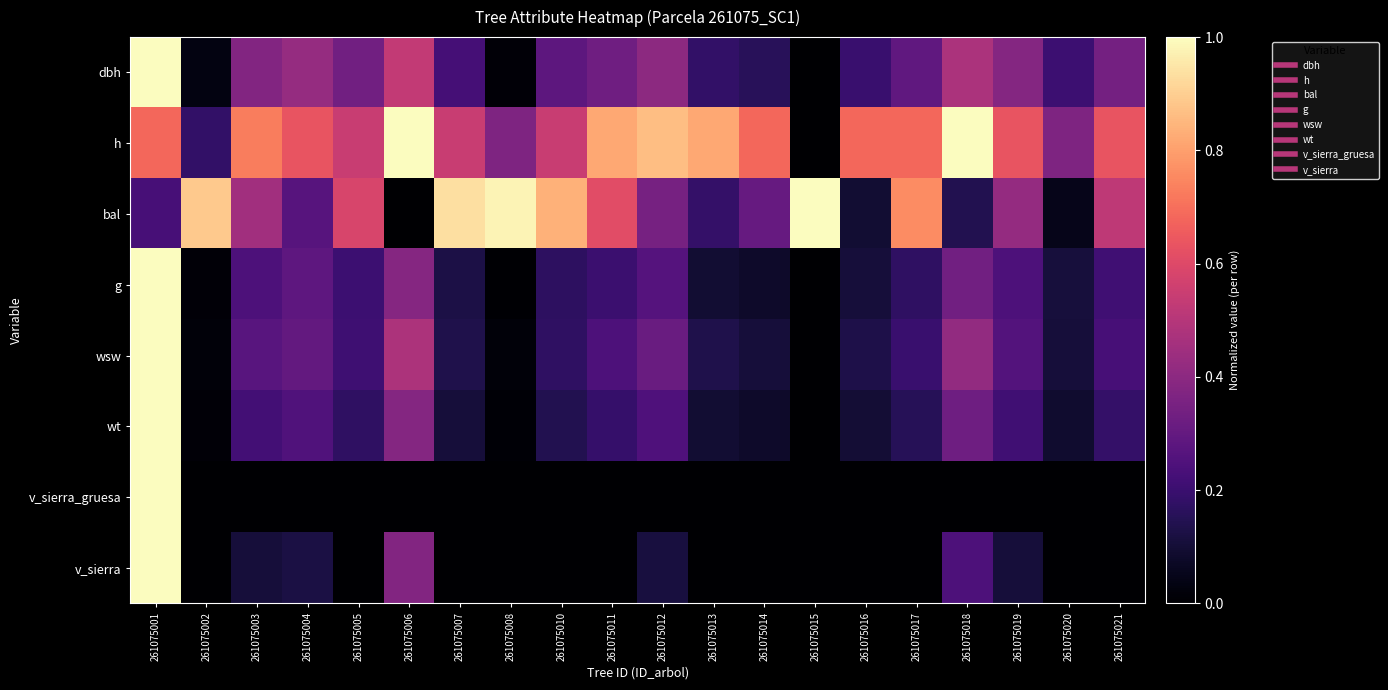

Which series changed the most between 261075011 and 261075012?

bal